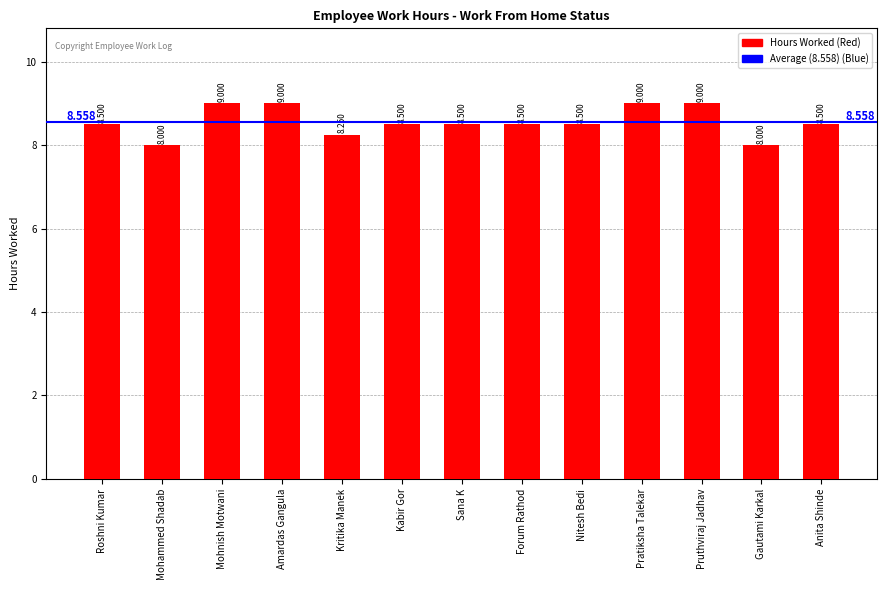

Which has a higher value, Pruthviraj Jadhav or Forum Rathod?

Pruthviraj Jadhav